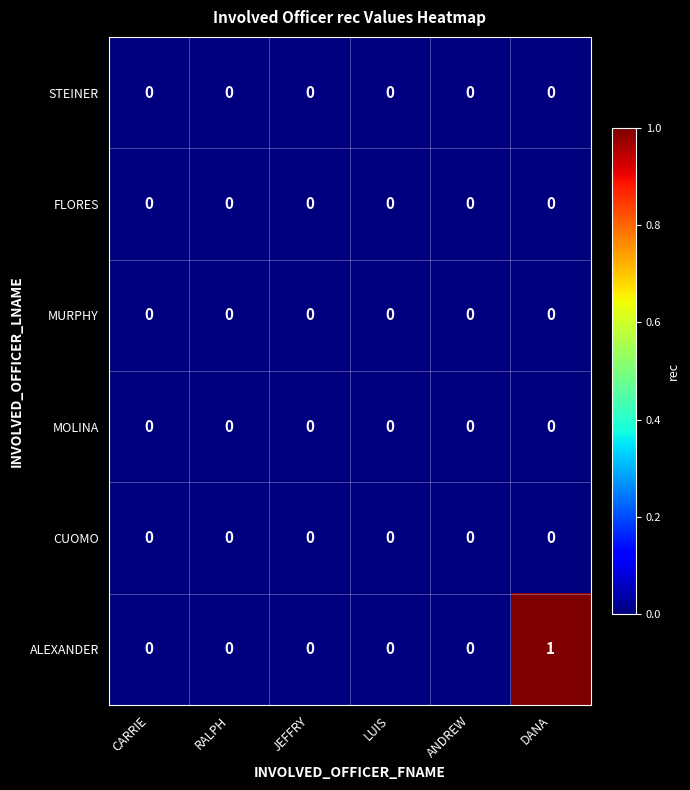

The ALEXANDER series shows 0 at DANA. True or false?

False